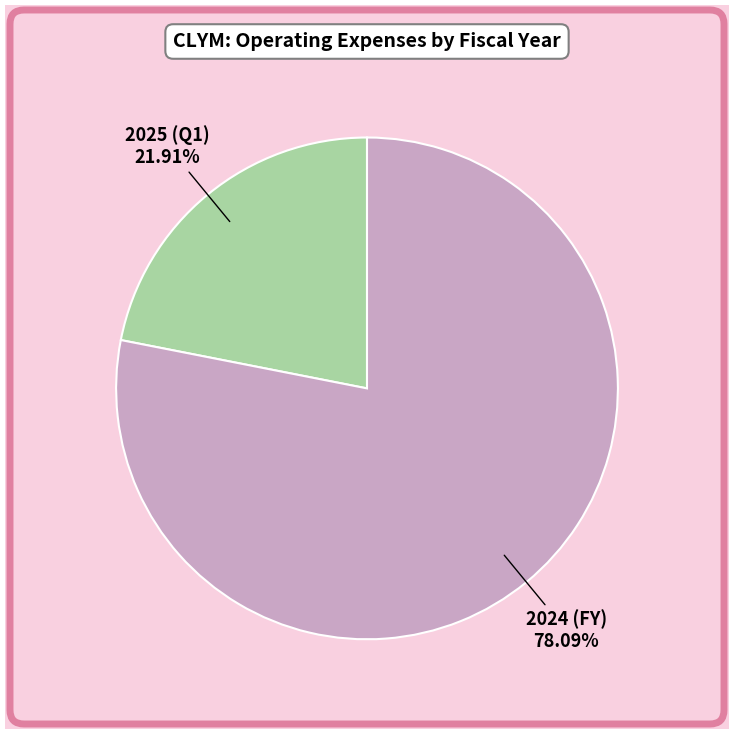

Approximately how many times larger is the value at 2025 (Q1) compared to 2024 (FY)?

0.3